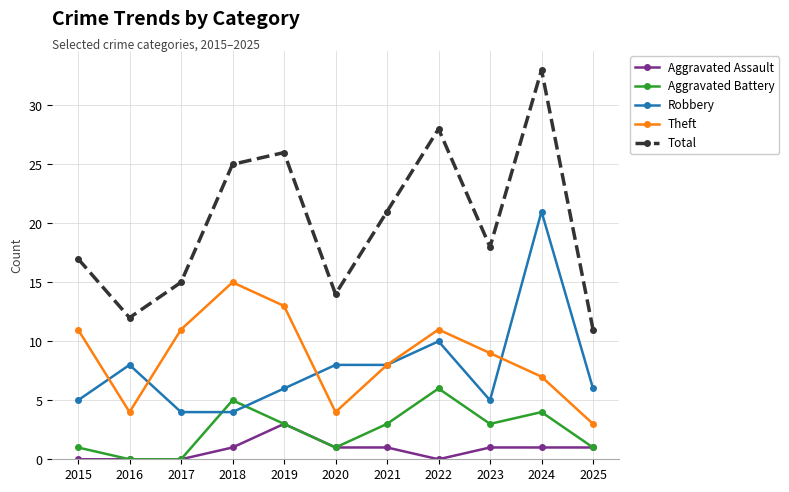

True or false: Robbery and Total cross at least once.

False